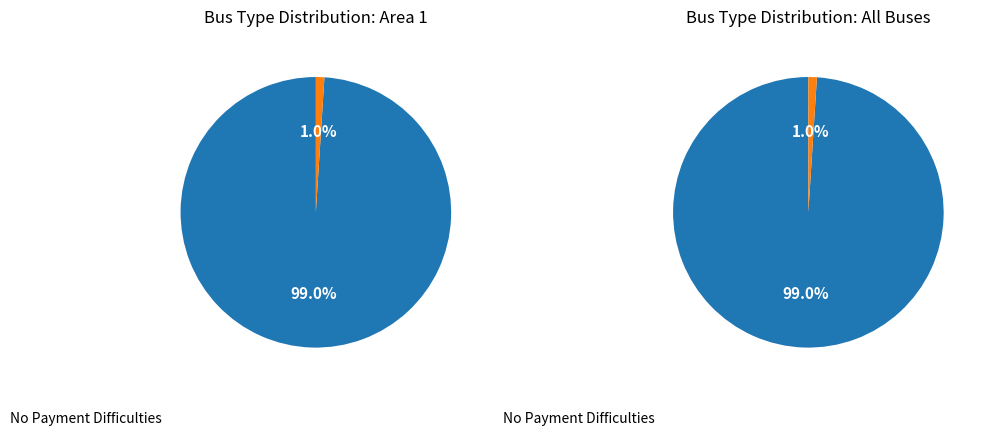

True or false: BUS_TYPE_1 accounts for 89% of the total.

False